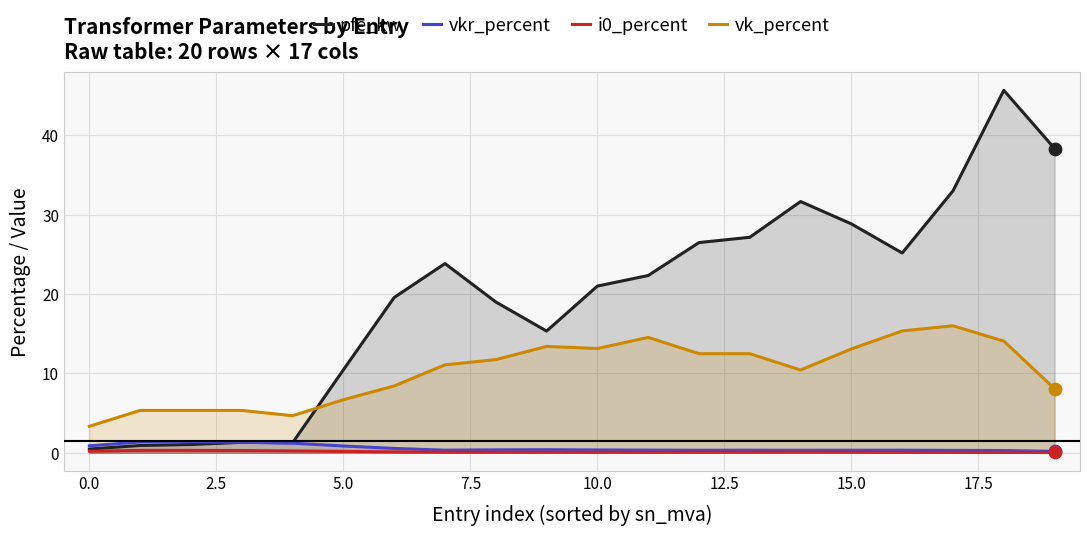

True or false: vk_percent and vkr_percent intersect in this chart.

False